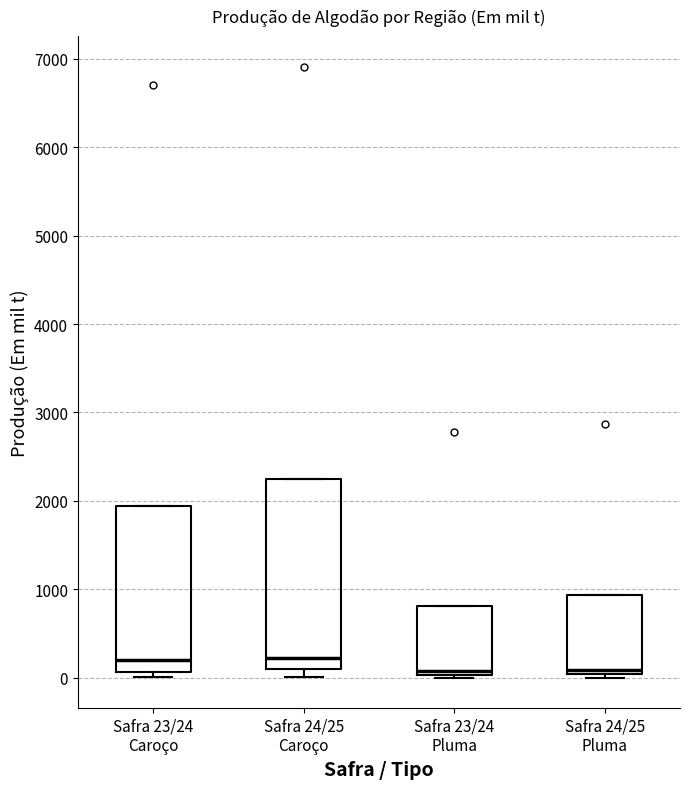

Reading left to right, transcribe this box plot: for each box, give where its median line is, the range the box spans, and where its two whiskers end, as read against the y-axis. The values are not printed on the chart, so give them approximately, as read against the axis.

Safra 23/24 Caroço: median 200, box 100 to 1900, whiskers 0 to 1900
Safra 24/25 Caroço: median 200, box 100 to 2200, whiskers 0 to 2200
Safra 23/24 Pluma: median 100, box 0 to 800, whiskers 0 to 800
Safra 24/25 Pluma: median 100, box 0 to 900, whiskers 0 (just below the box's lower edge) to 900